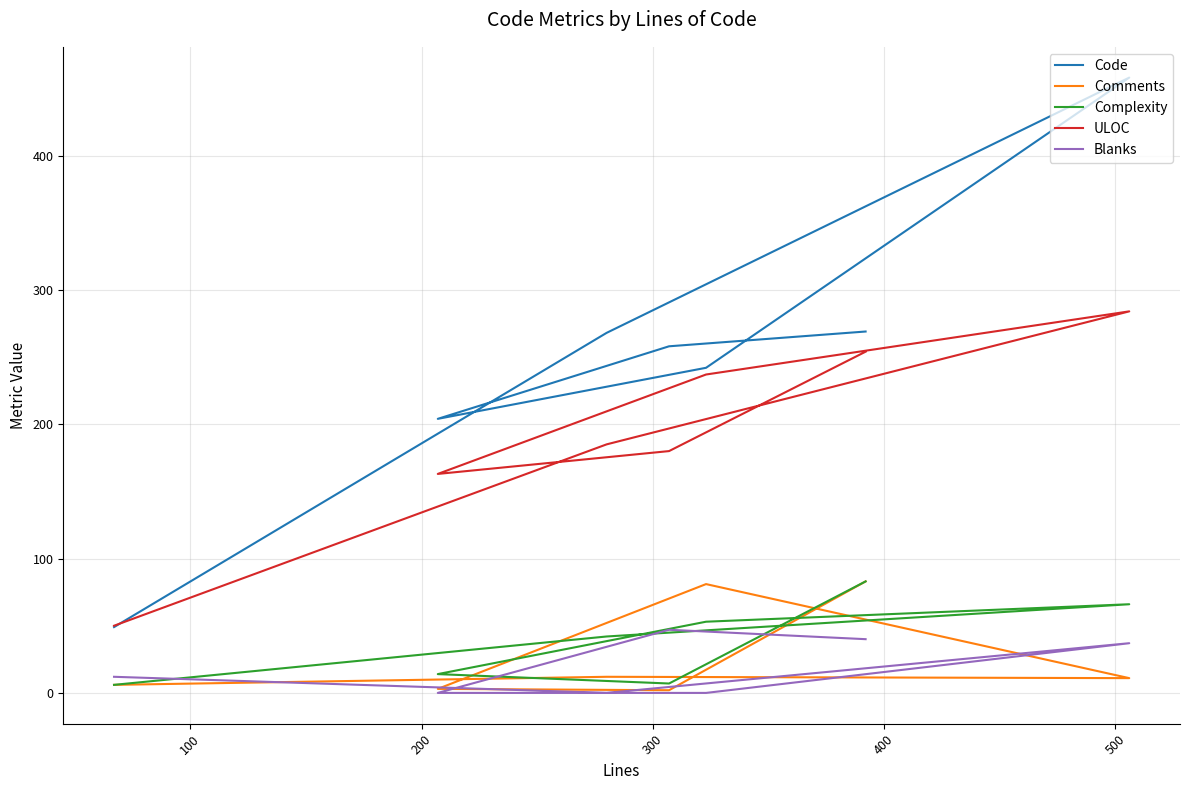

Reading left to right, list all the values displayed in this chart.

Code: 269	258	204	242	458	268	49
Comments: 83	2	3	81	11	12	6
Complexity: 83	7	14	53	66	42	6
ULOC: 254	180	163	237	284	185	50
Blanks: 40	47	0	0	37	0	12